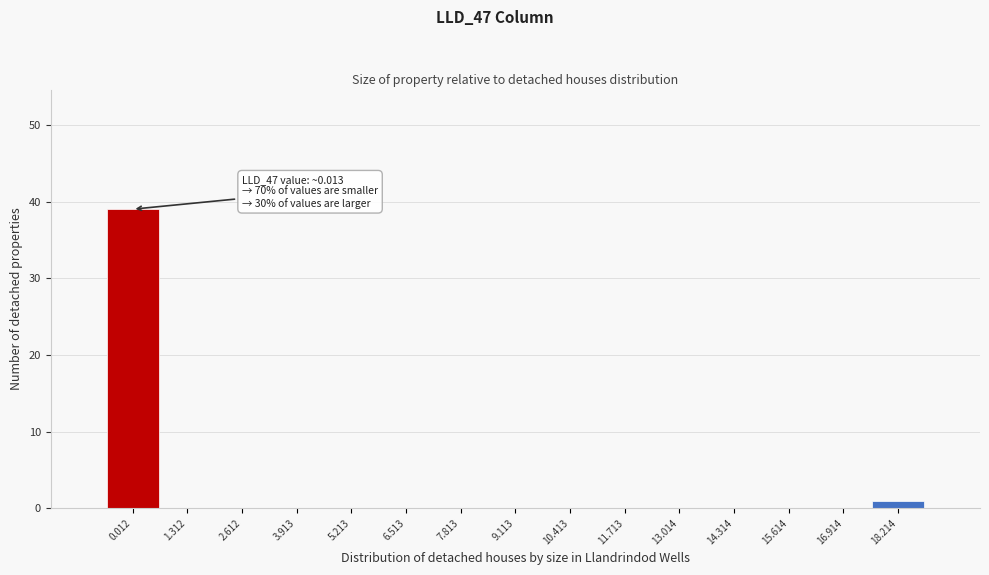

Reading left to right, what are all the values shown in this chart?

0.012=39	1.312=0	2.612=0	3.913=0	5.213=0	6.513=0	7.813=0	9.113=0	10.413=0	11.713=0	13.014=0	14.314=0	15.614=0	16.914=0	18.214=1